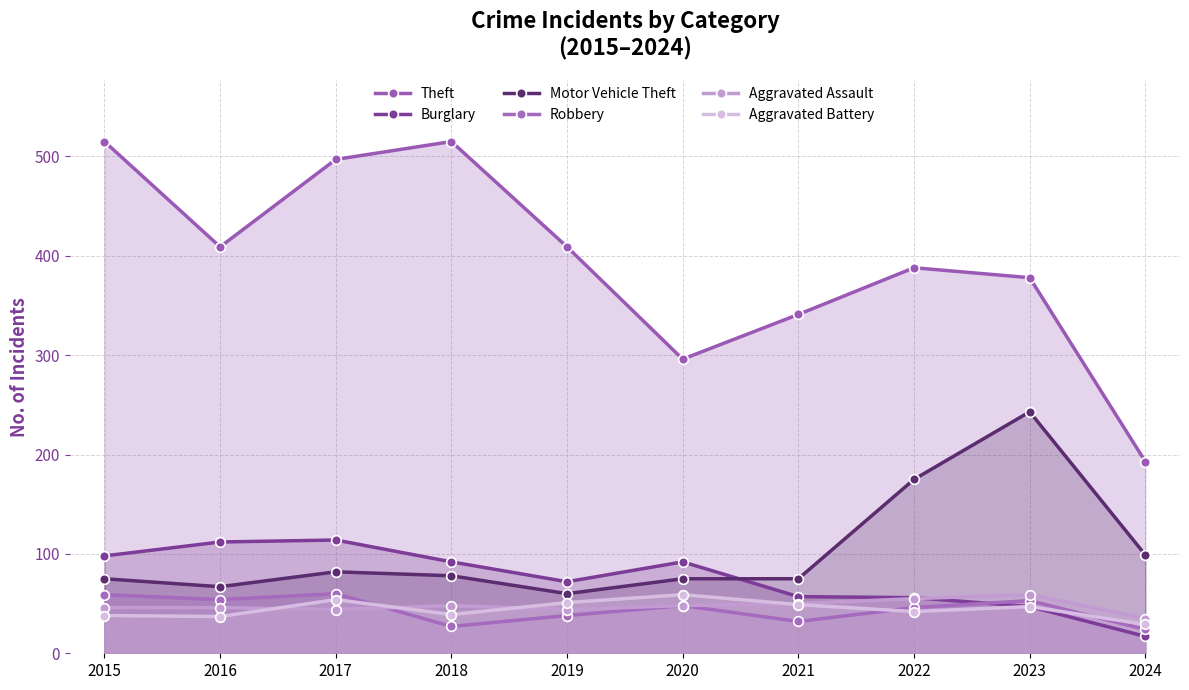

Reading left to right, extract all data points from this chart.

Theft: 2015=515	2016=409	2017=497	2018=515	2019=409	2020=296	2021=341	2022=388	2023=378	2024=193
Burglary: 2015=98	2016=112	2017=114	2018=92	2019=72	2020=92	2021=57	2022=56	2023=47	2024=17
Motor Vehicle Theft: 2015=75	2016=67	2017=82	2018=78	2019=60	2020=75	2021=75	2022=175	2023=243	2024=99
Robbery: 2015=59	2016=54	2017=60	2018=27	2019=38	2020=48	2021=32	2022=46	2023=53	2024=24
Aggravated Assault: 2015=46	2016=46	2017=44	2018=48	2019=44	2020=48	2021=50	2022=55	2023=59	2024=35
Aggravated Battery: 2015=38	2016=37	2017=54	2018=39	2019=51	2020=59	2021=49	2022=42	2023=47	2024=29